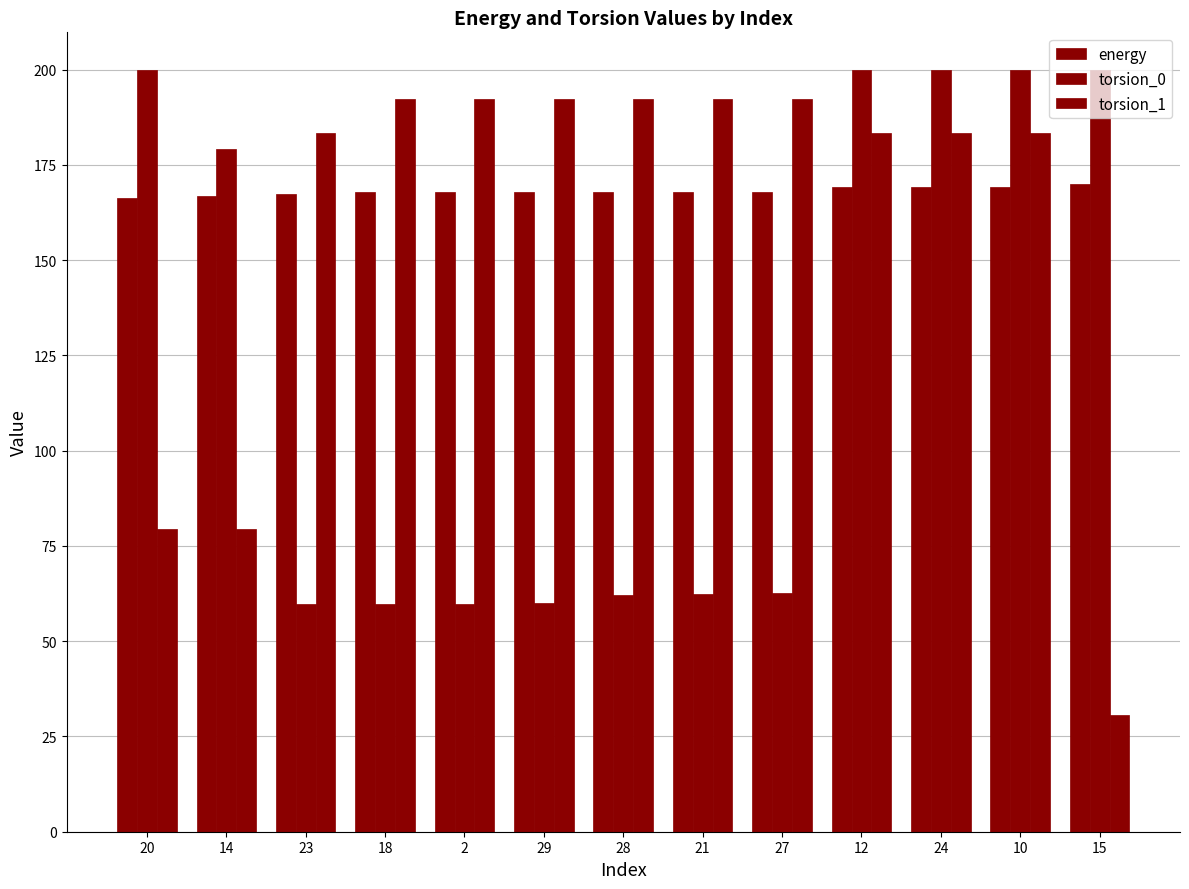

How many series are shown in this chart?

3